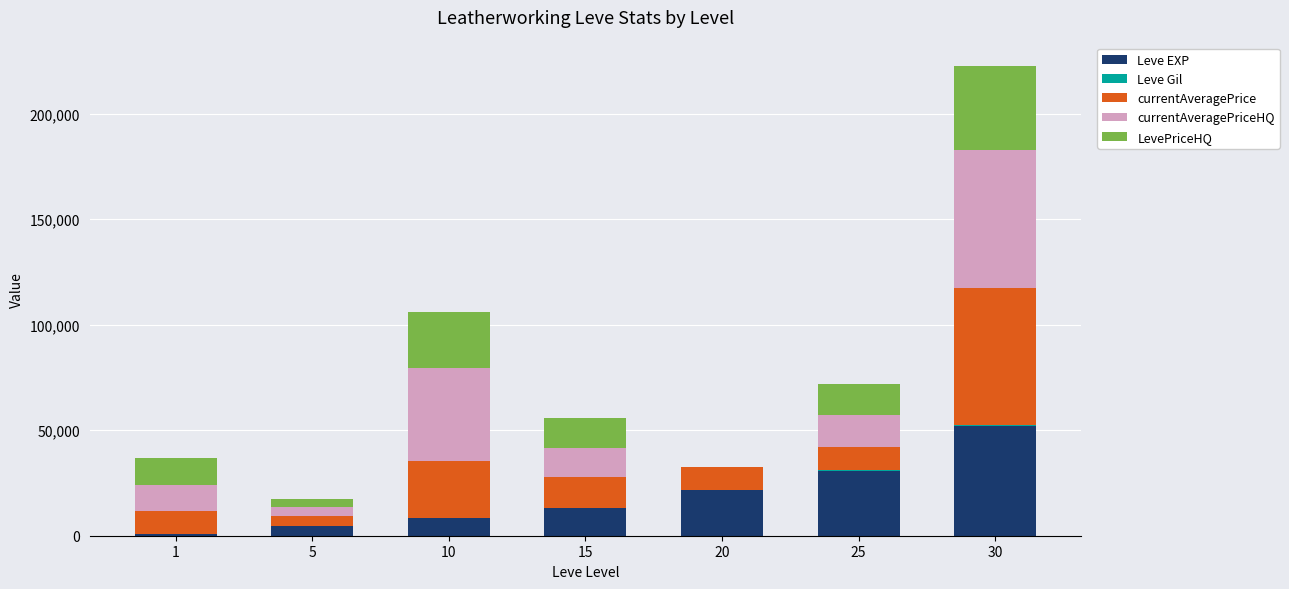

What is the highest value of the Leve EXP series?

52220